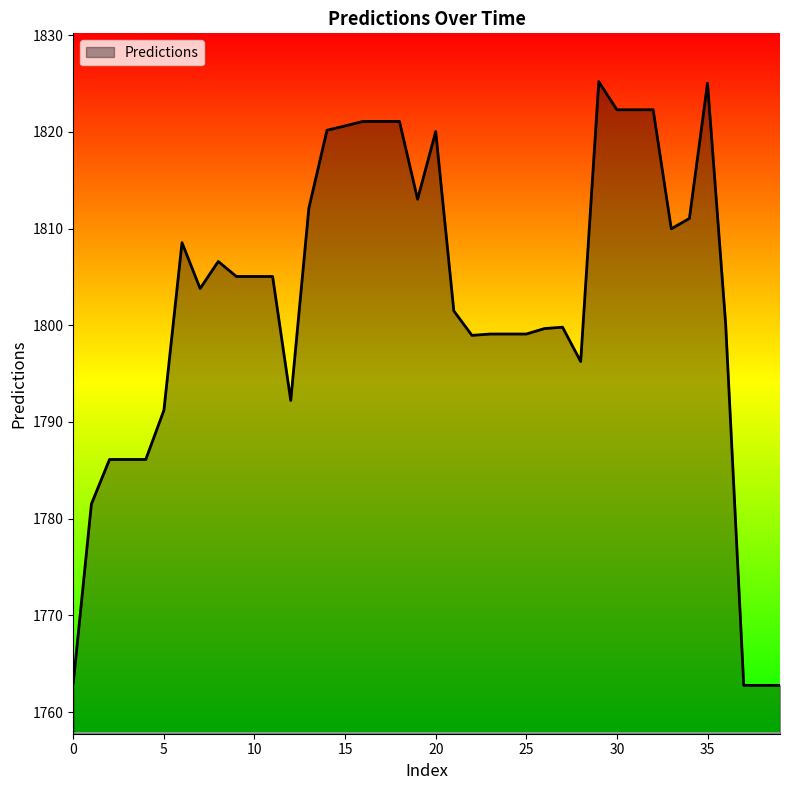

What is the greatest value displayed?

1825.2